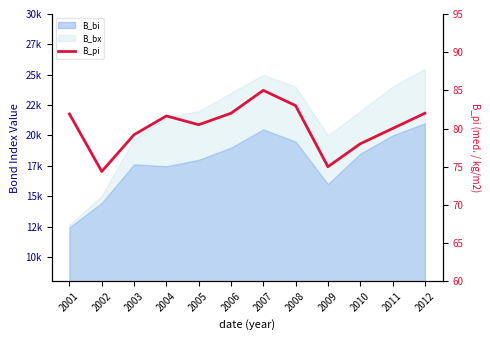

What is the difference between the values at 2008 and 2009?

8.0